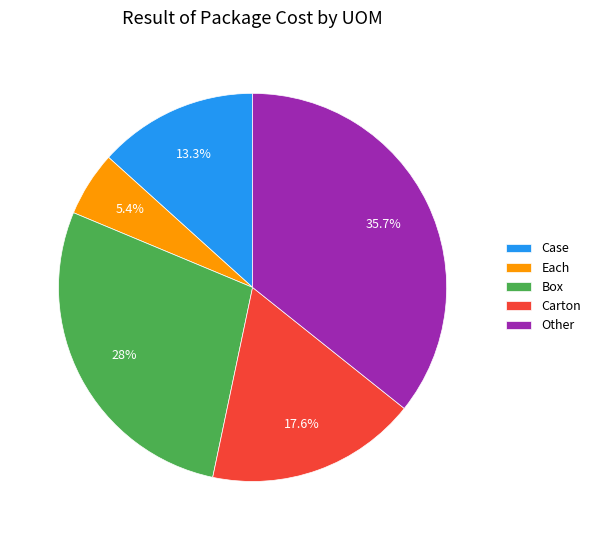

Rank the categories by value from highest to lowest.

Other, Box, Carton, Case, Each